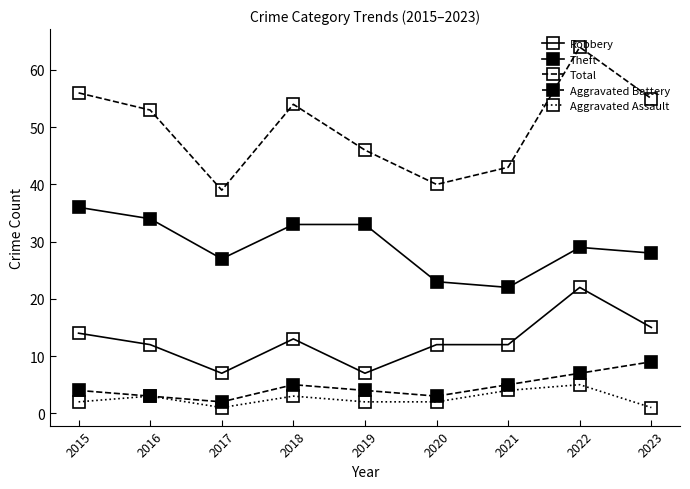

Where does the Aggravated Battery series first go above 4?

2018